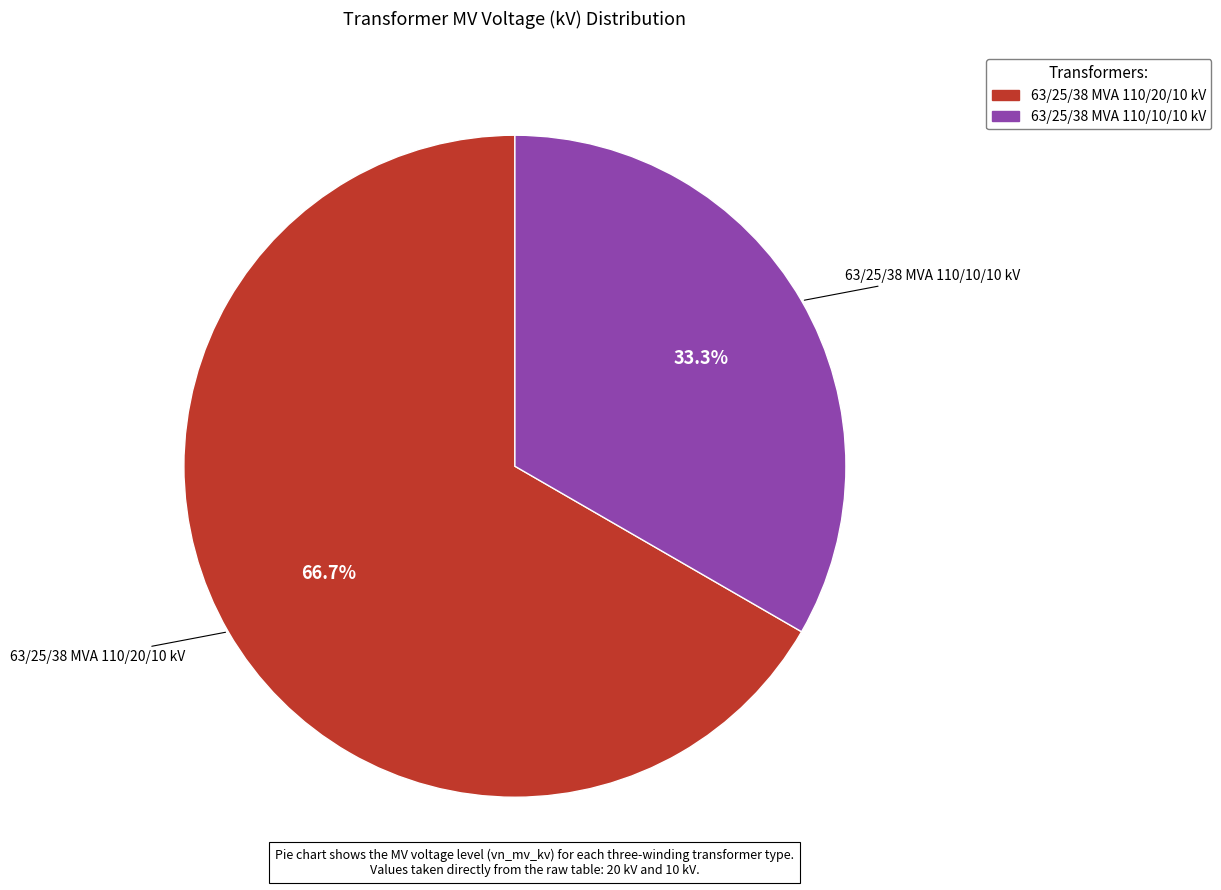

What is the smallest slice in the pie chart?

63/25/38 MVA 110/10/10 kV